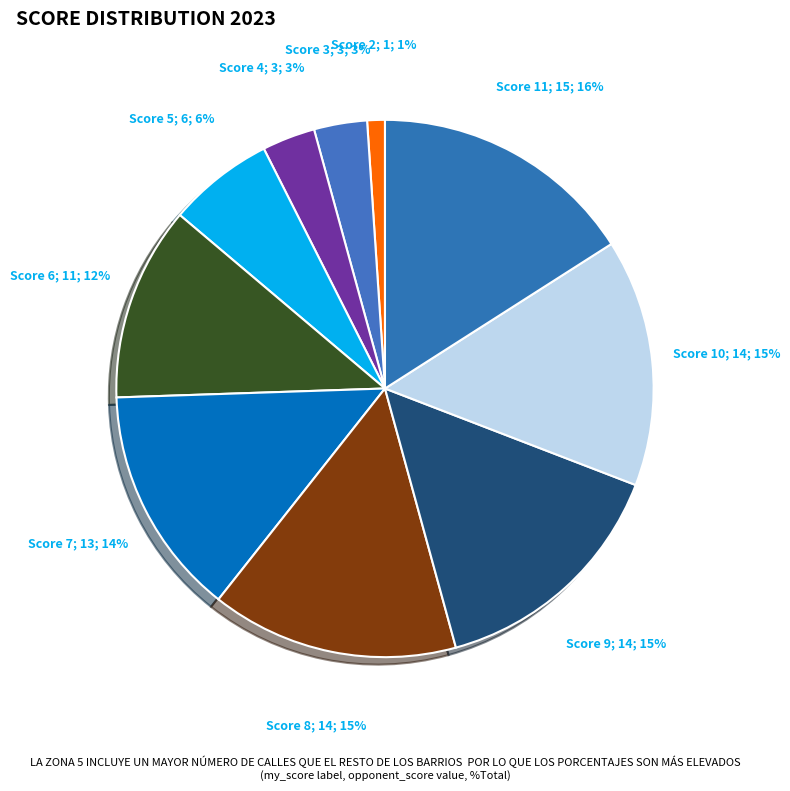

How many segments does this pie chart have?

10